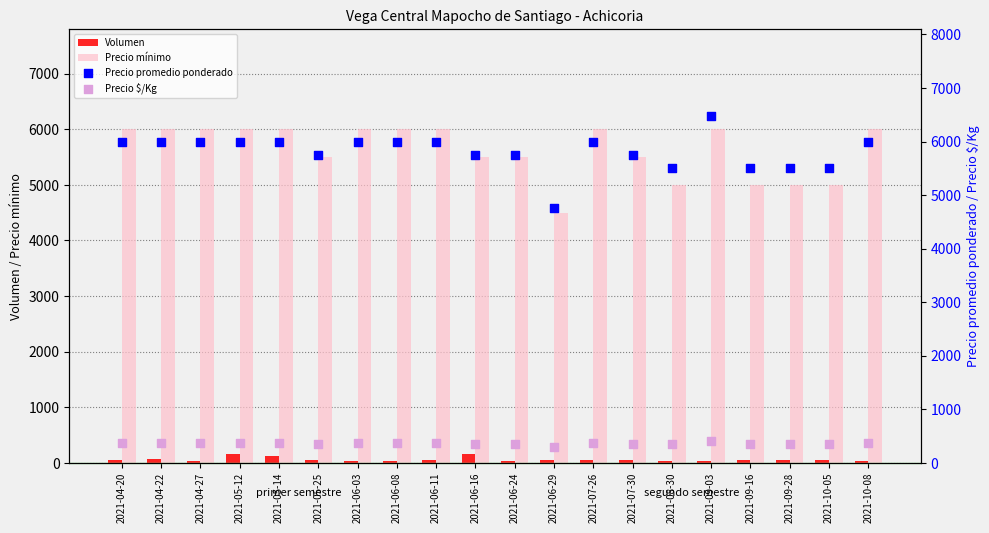

Which series has the largest Y range (max minus min)?

Precio promedio ponderado